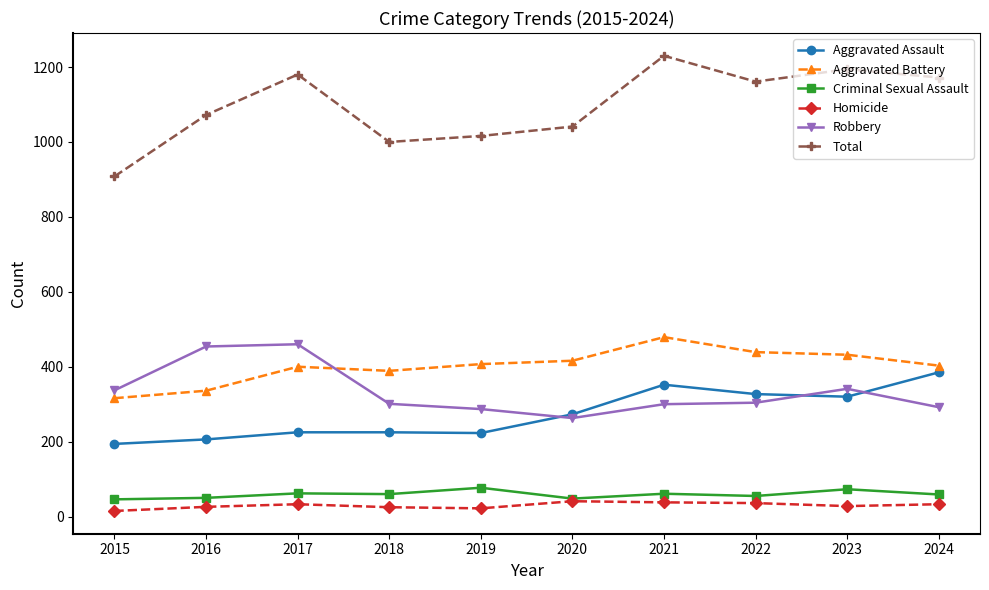

What is the sum of all Aggravated Battery values?

4017